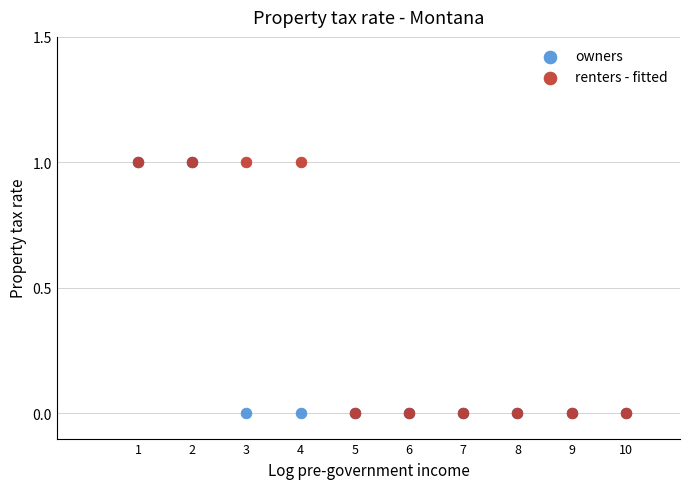

What are all the series names shown in the legend?

owners, renters - fitted